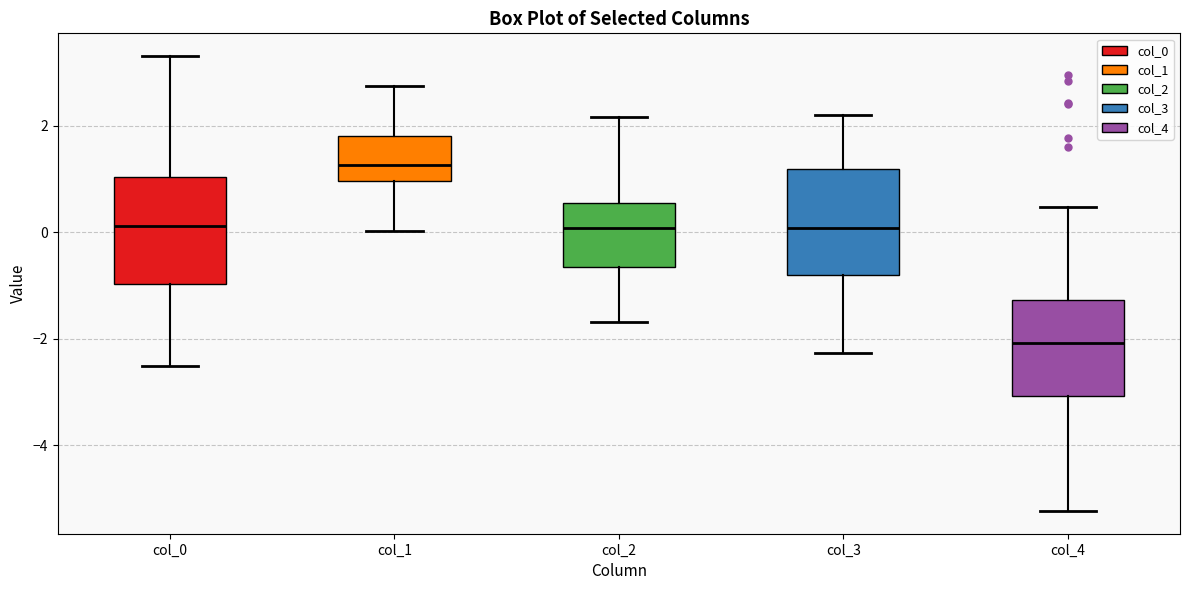

Reading left to right, transcribe this box plot: for each box, give where its median line is, the range the box spans, and where its two whiskers end, as read against the y-axis. The values are not printed on the chart, so give them approximately, as read against the axis.

col_0: median 0.2, box -1.0 to 1.0, whiskers -2.6 to 3.4
col_1: median 1.2, box 1.0 to 1.8, whiskers 0.0 to 2.8
col_2: median 0.0, box -0.6 to 0.6, whiskers -1.6 to 2.2
col_3: median 0.0, box -0.8 to 1.2, whiskers -2.2 to 2.2
col_4: median -2.0, box -3.0 to -1.2, whiskers -5.2 to 0.4